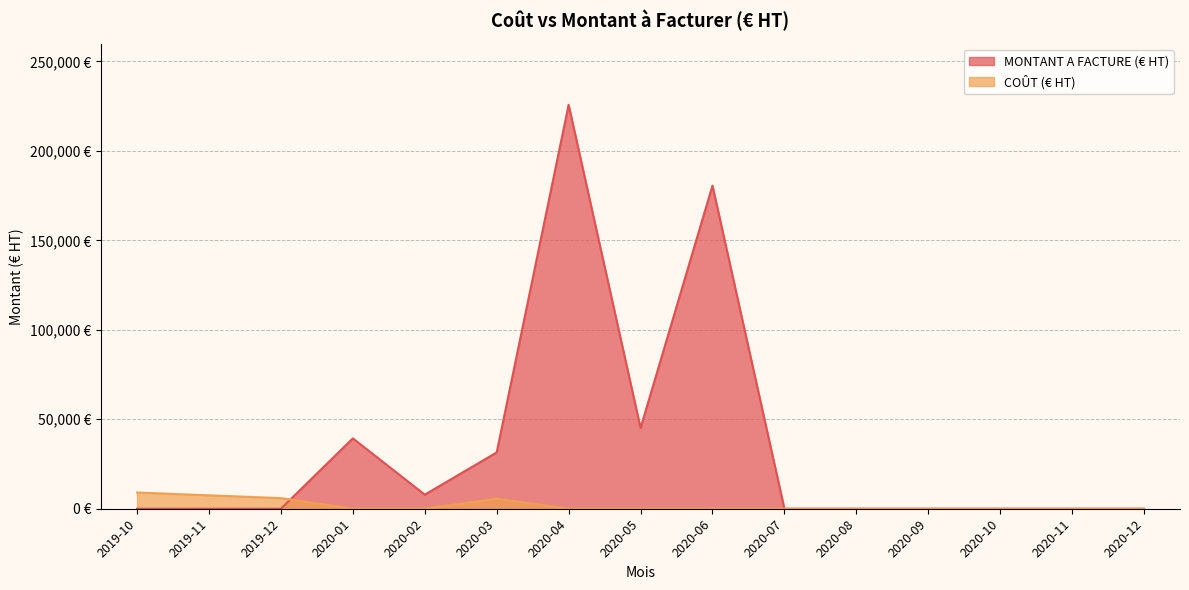

What position from the left is 2020-12?

15